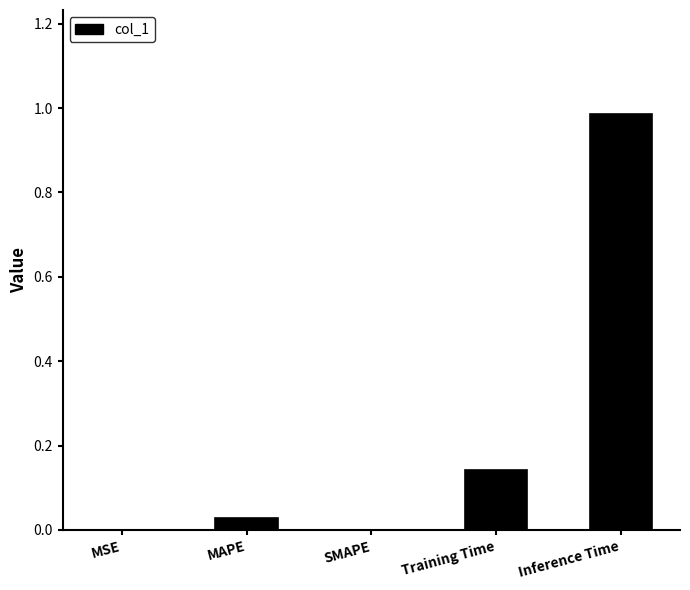

What is the average value?

0.2